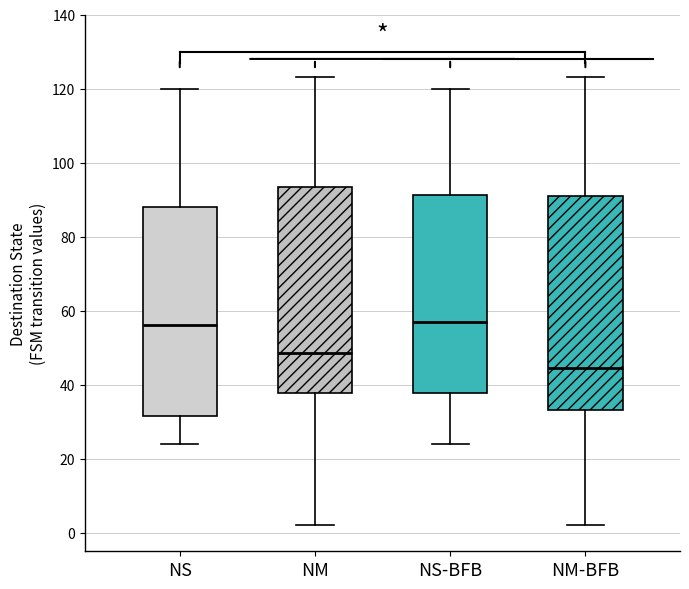

Reading left to right, transcribe this box plot: for each box, give where its median line is, the range the box spans, and where its two whiskers end, as read against the y-axis. The values are not printed on the chart, so give them approximately, as read against the axis.

NS: median 56, box 32 to 88, whiskers 24 to 120
NM: median 48, box 38 to 94, whiskers 2 to 124
NS-BFB: median 58, box 38 to 92, whiskers 24 to 120
NM-BFB: median 44, box 34 to 92, whiskers 2 to 124